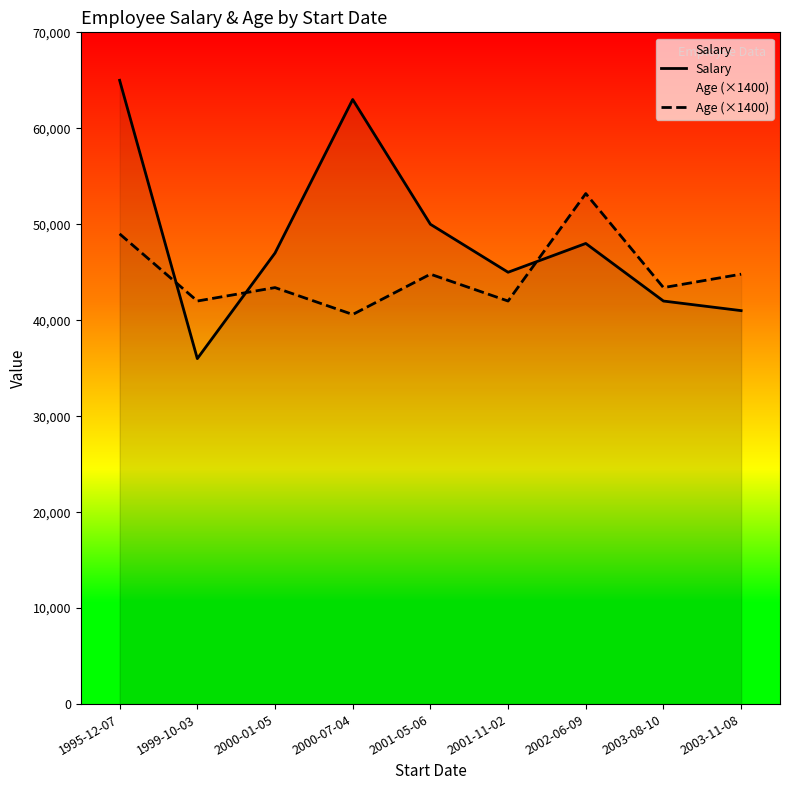

What is the sum of all Age (×1400) values?

403200